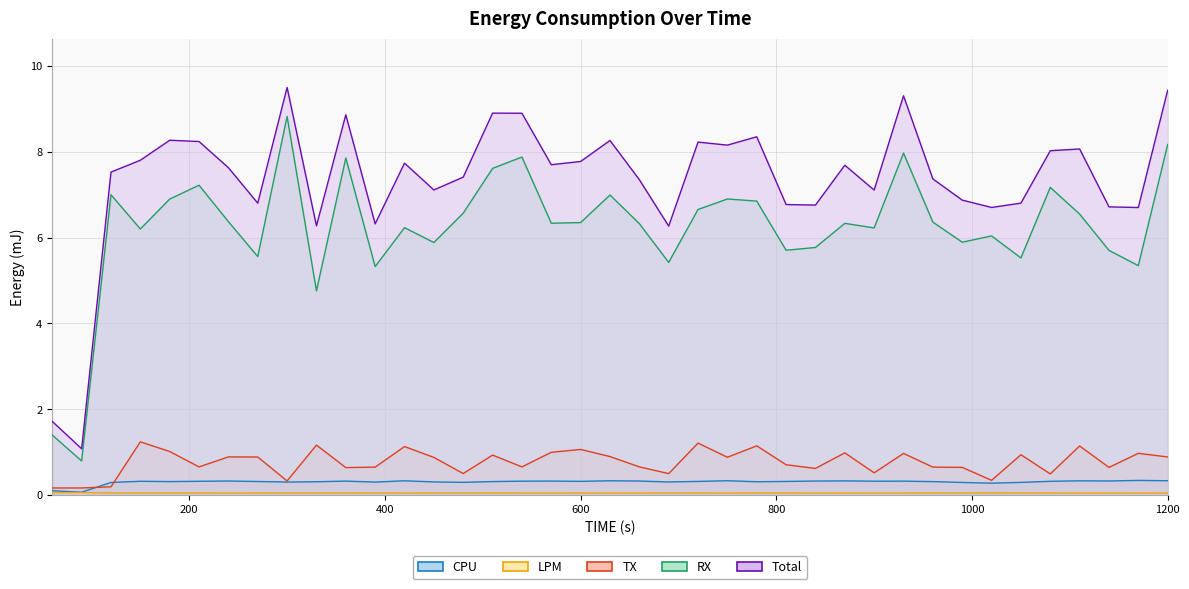

At which category does the chart reach its minimum across all series?

1170